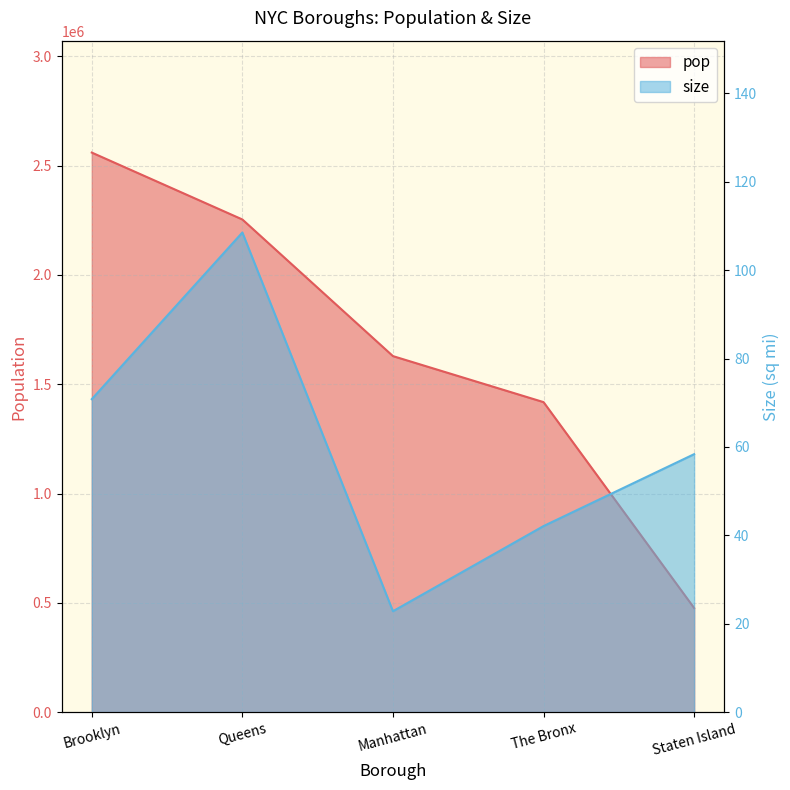

Reading left to right, extract all data points from this chart.

pop: Brooklyn=2559903.0	Queens=2253858.0	Manhattan=1628706.0	The Bronx=1418207.0	Staten Island=476143.0
size: Brooklyn=70.8	Queens=108.5	Manhattan=22.8	The Bronx=42.1	Staten Island=58.4